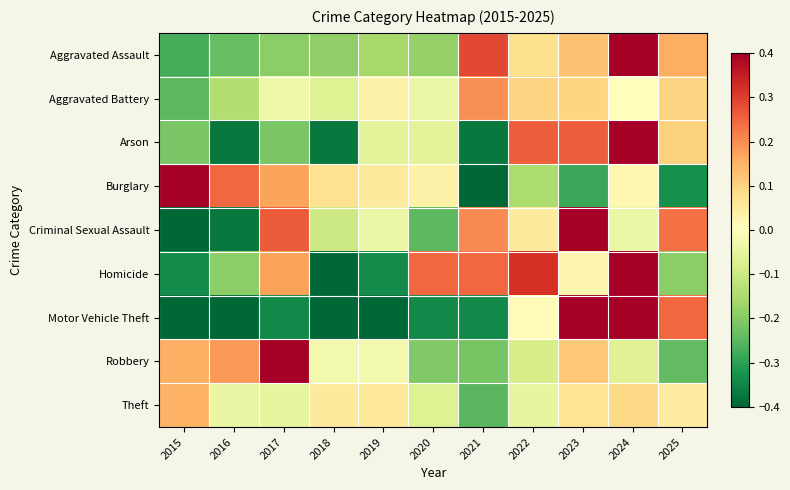

What is the total value across all series at 2025?

0.1